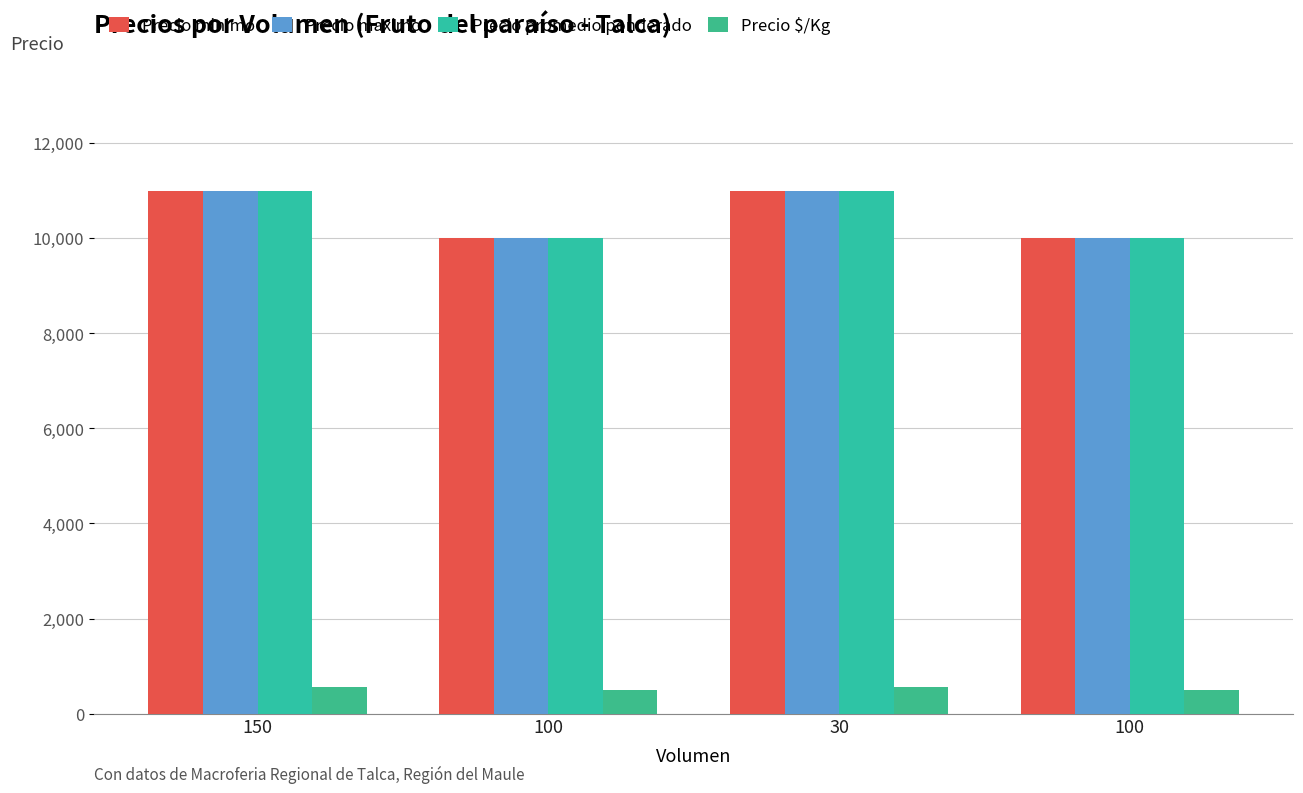

Does the chart contain stacked bars?

No